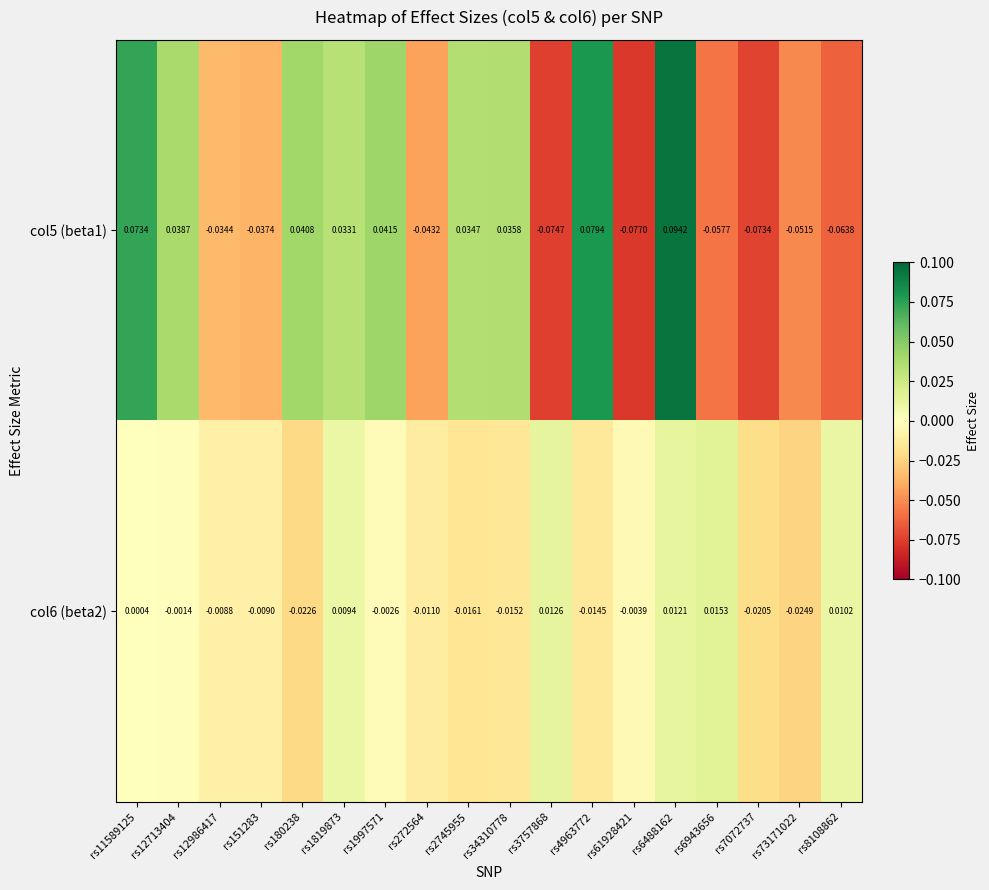

How many values in the col5 (beta1) series are below 0?

9